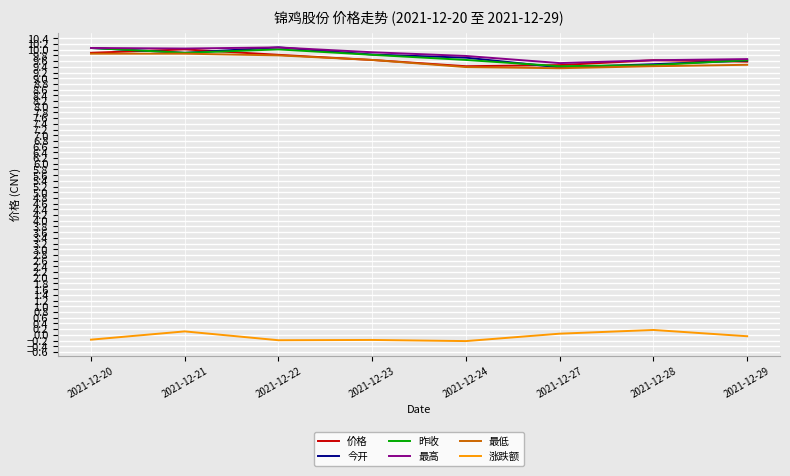

What is the minimum value for 最高?

9.5